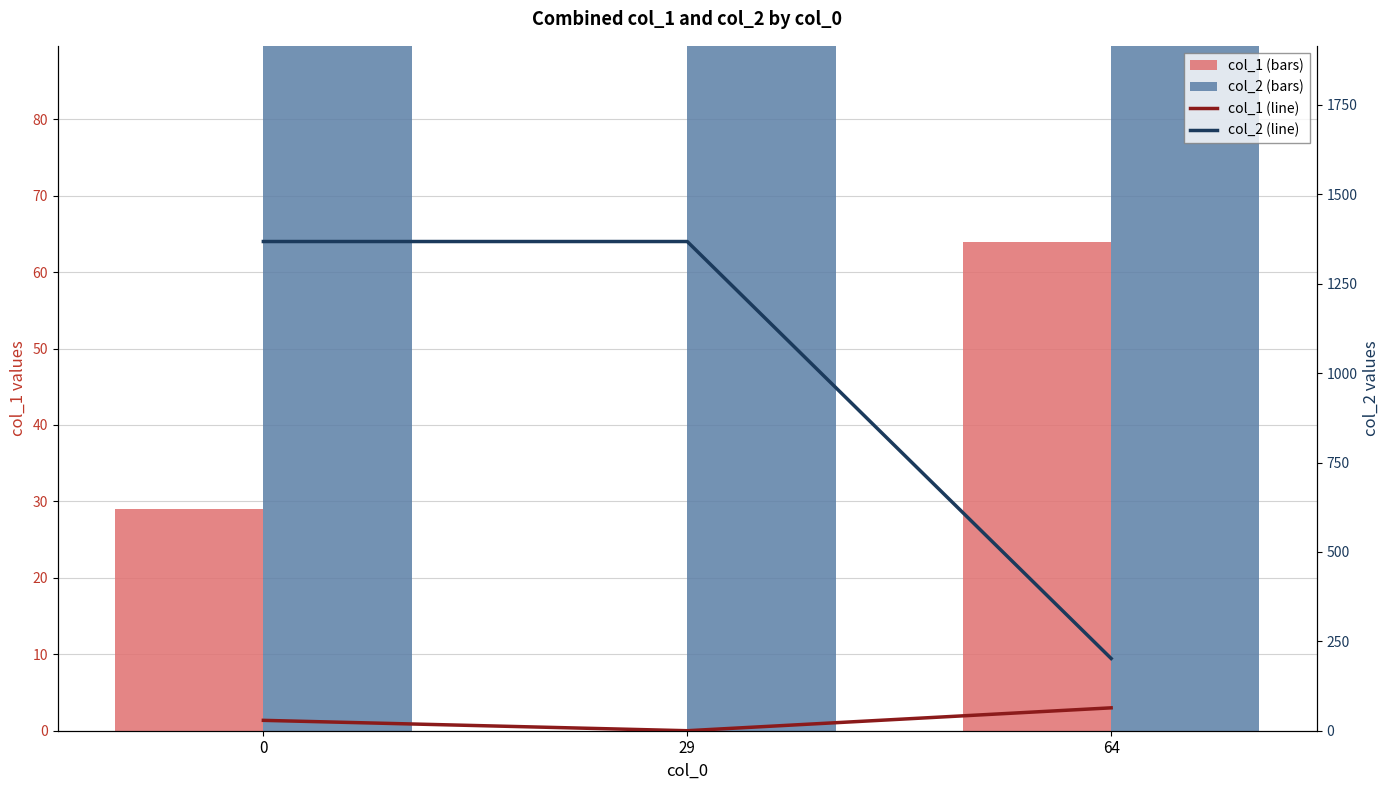

True or false: col_2 (line) has a value of 103 at 64.

False